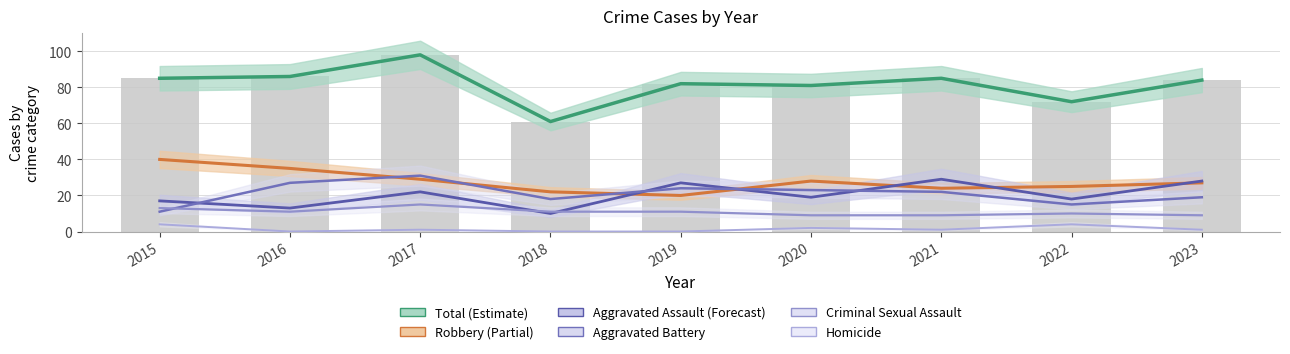

How many Criminal Sexual Assault values are between 9 and 11?

7